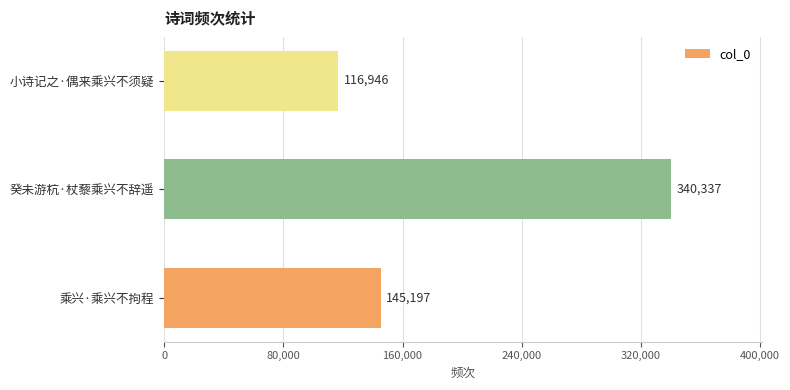

What is the approximate value at 小诗记之·偶来乘兴不须疑?

116946